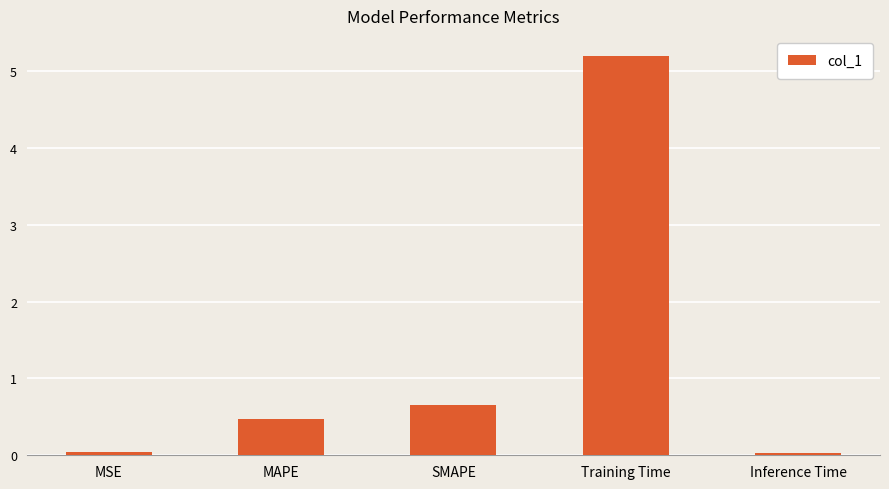

What is the sum of all values?

6.4